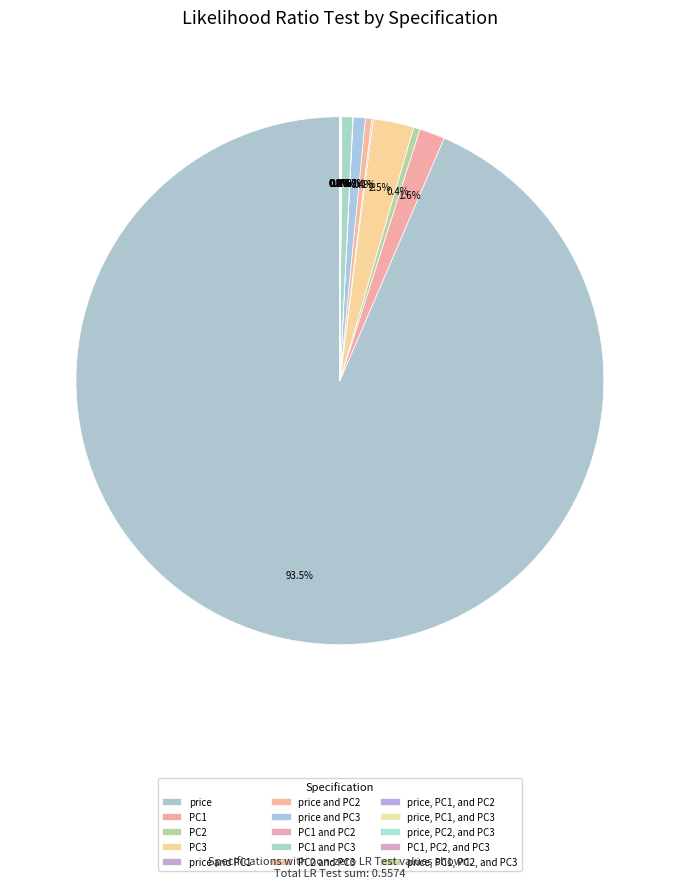

What is the smallest slice in the pie chart?

PC2 and PC3